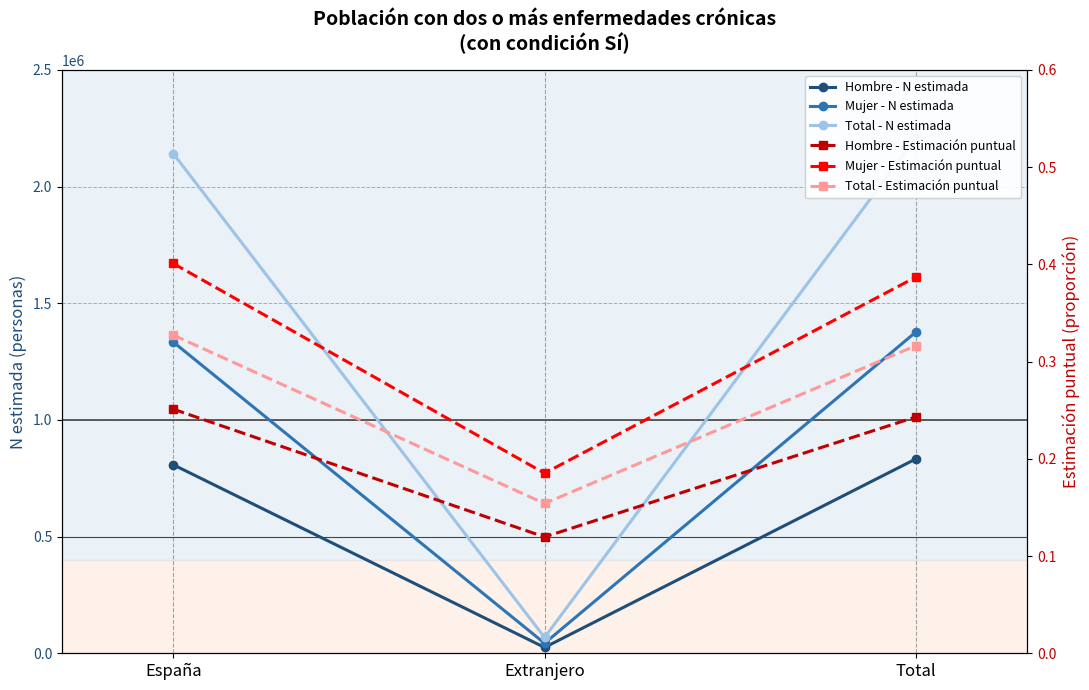

Which series has the widest spread of values?

Total - N estimada